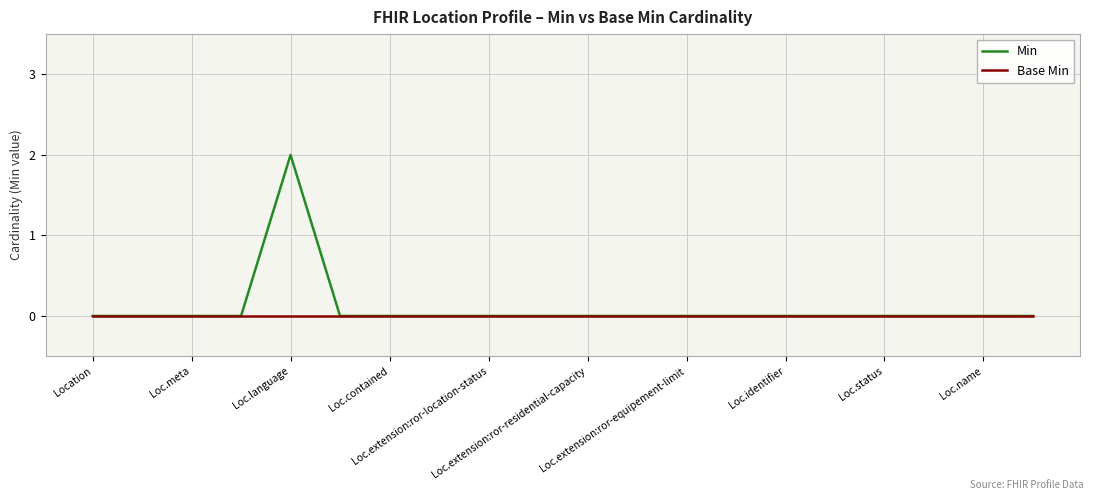

Rank the series by their maximum value, from highest to lowest.

Min, Base Min